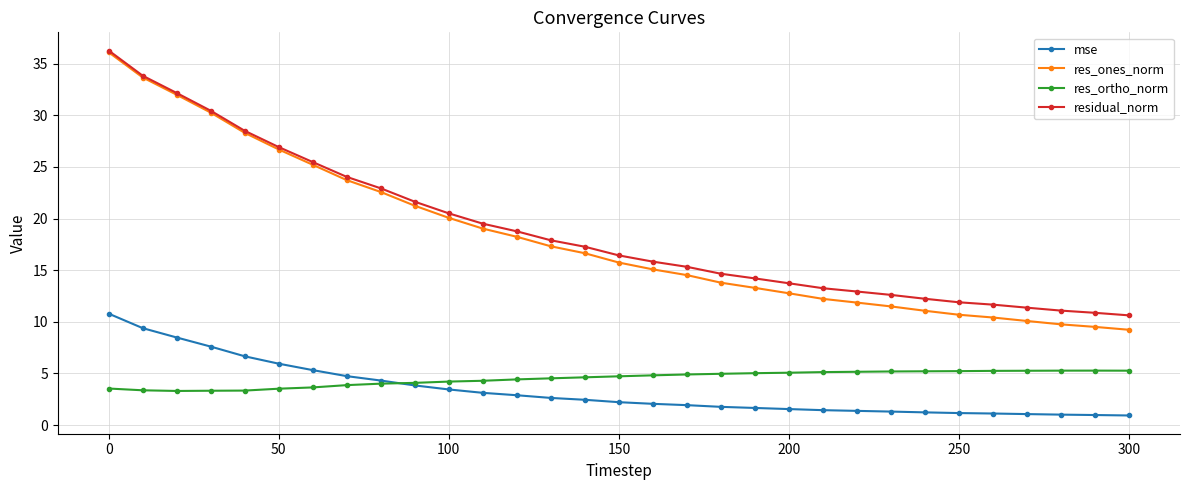

True or false: res_ortho_norm and res_ones_norm intersect in this chart.

False